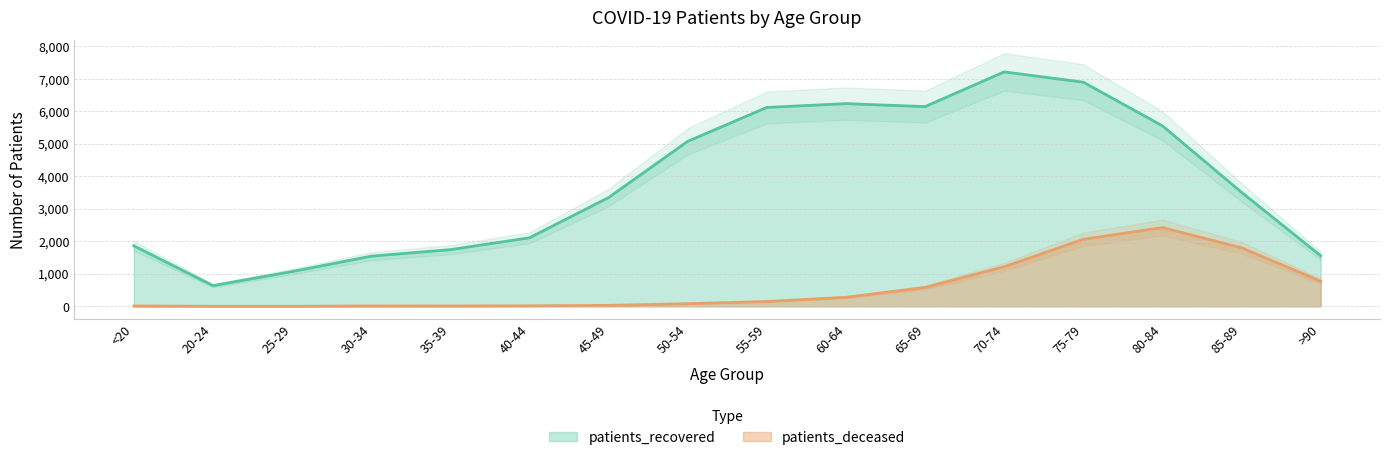

What are all the series names shown in the legend?

patients_recovered, patients_deceased